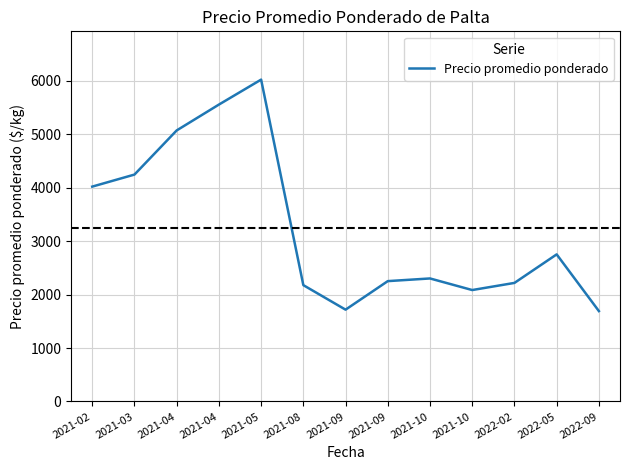

List the labels in order of value, smallest first.

2022-09, 2021-09, 2021-10, 2021-08, 2022-02, 2021-09, 2021-10, 2022-05, 2021-02, 2021-03, 2021-04, 2021-04, 2021-05